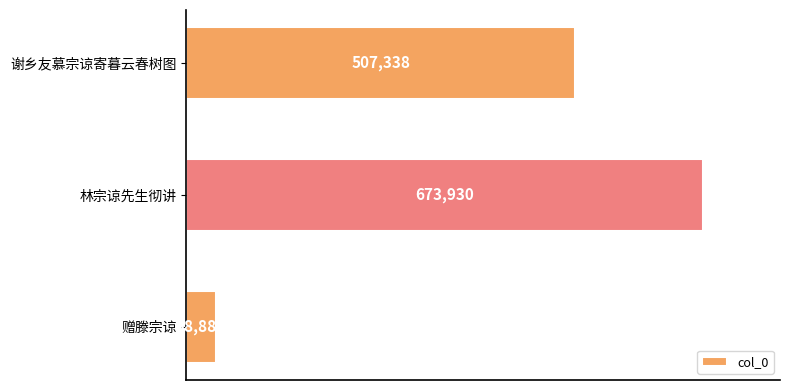

How many values are below 507338?

1